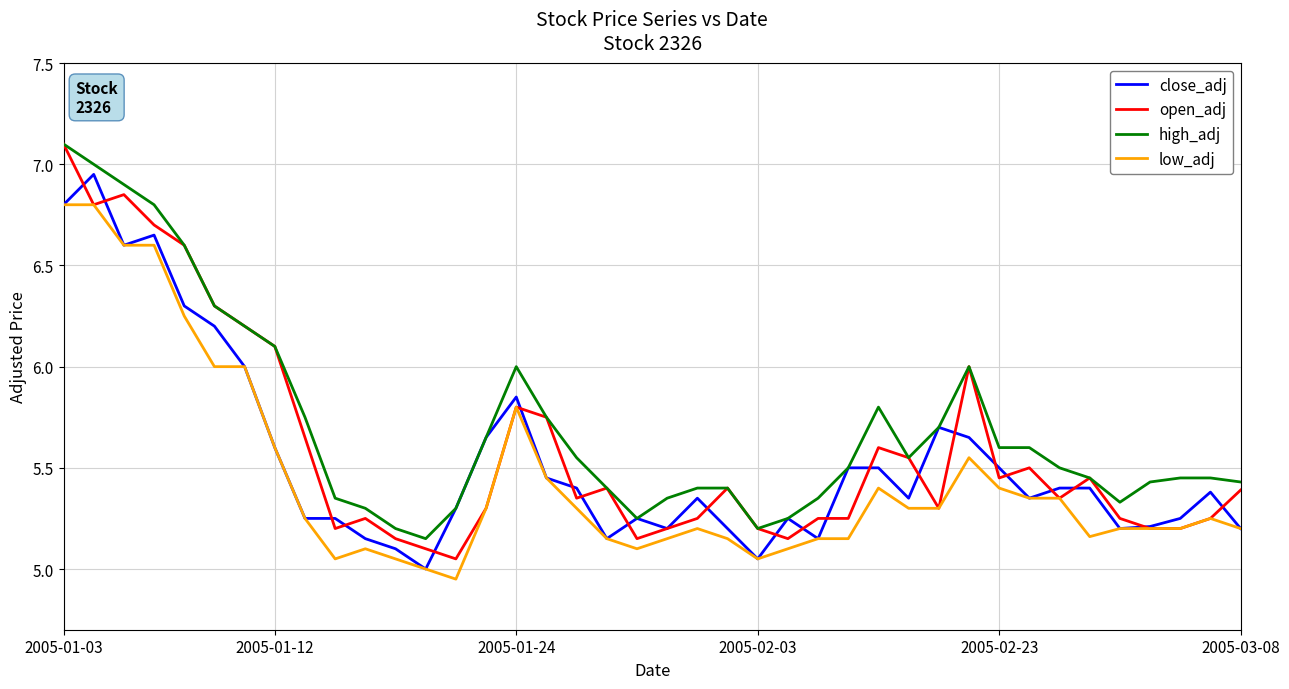

What is the maximum value shown in the chart?

7.1